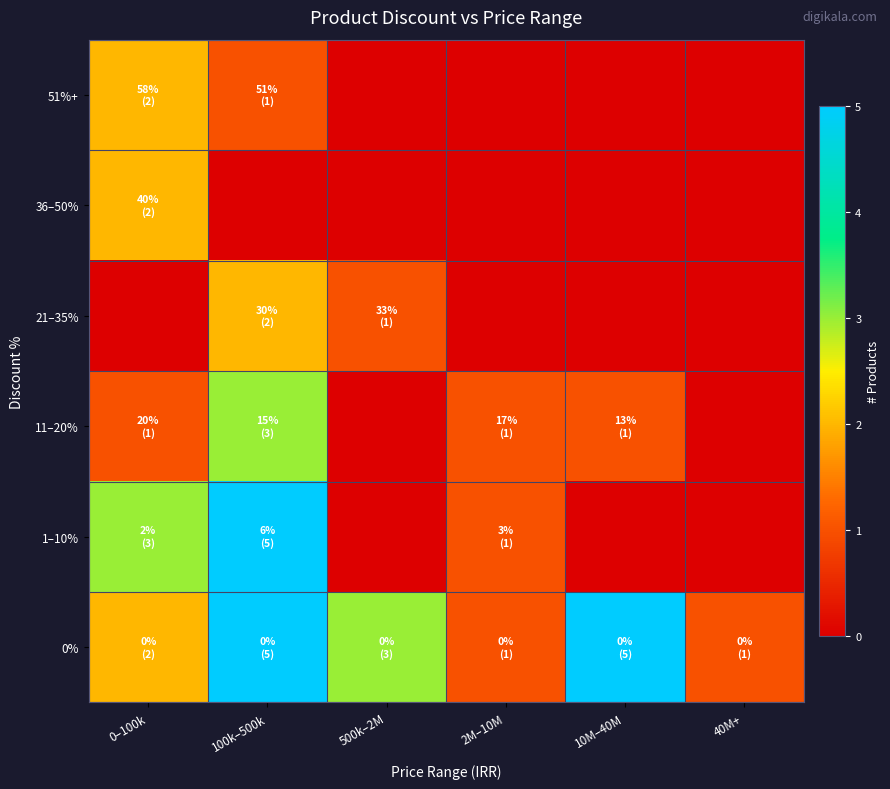

How many series are shown in this chart?

6